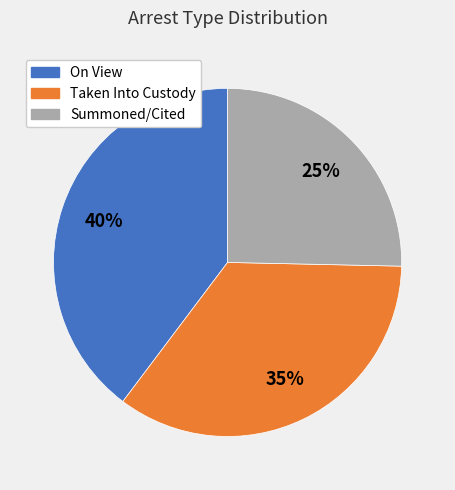

Count the number of slices in the pie.

3